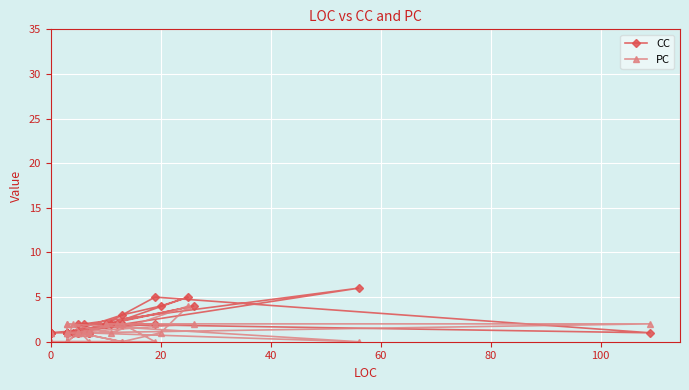

How many data points in PC are above 1?

10